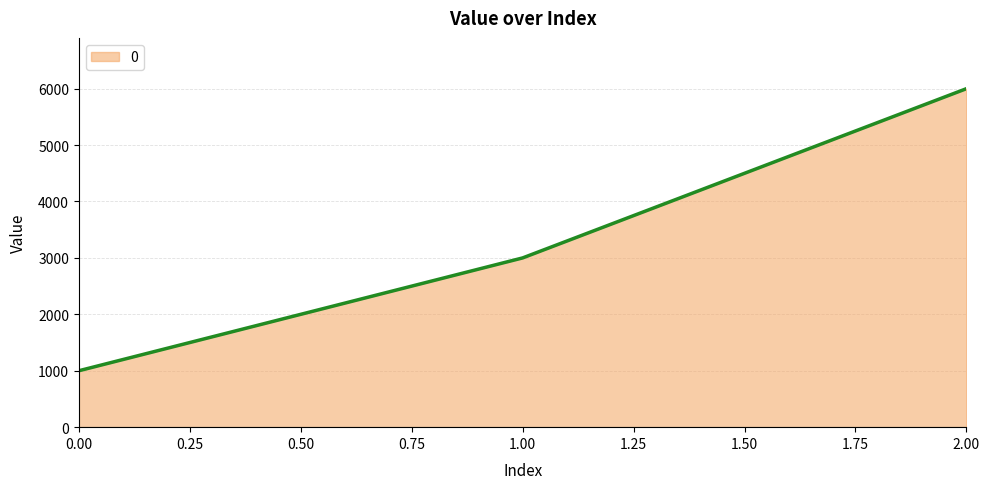

Reading left to right, extract all data points from this chart.

1000	3000	6000